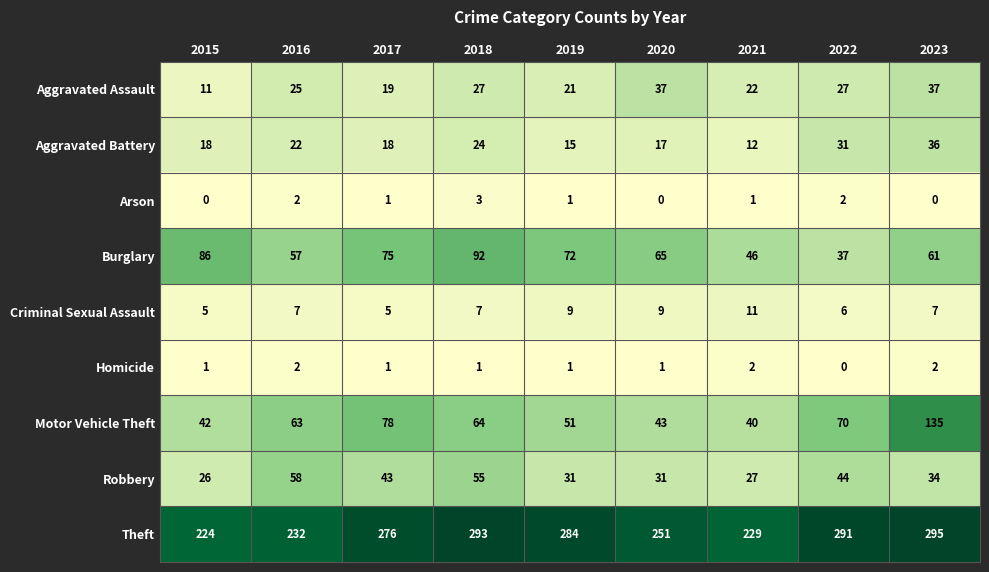

The Motor Vehicle Theft series shows 138 at 2017. True or false?

False